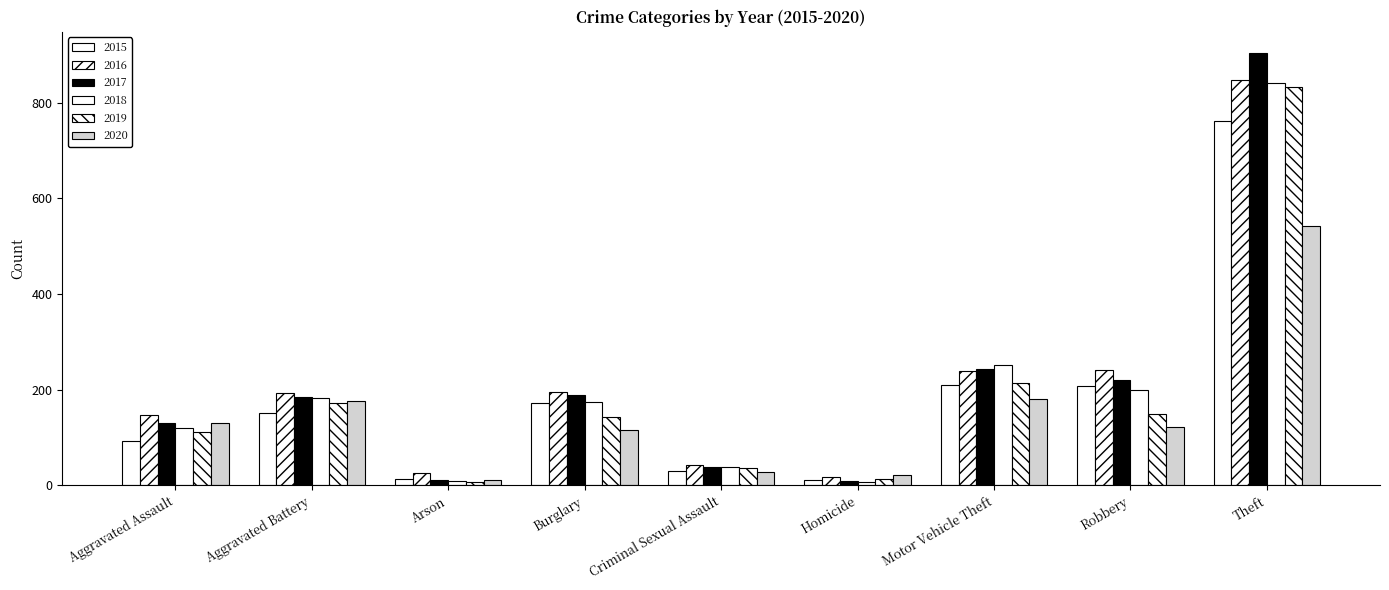

What is the minimum value shown in the chart?

6